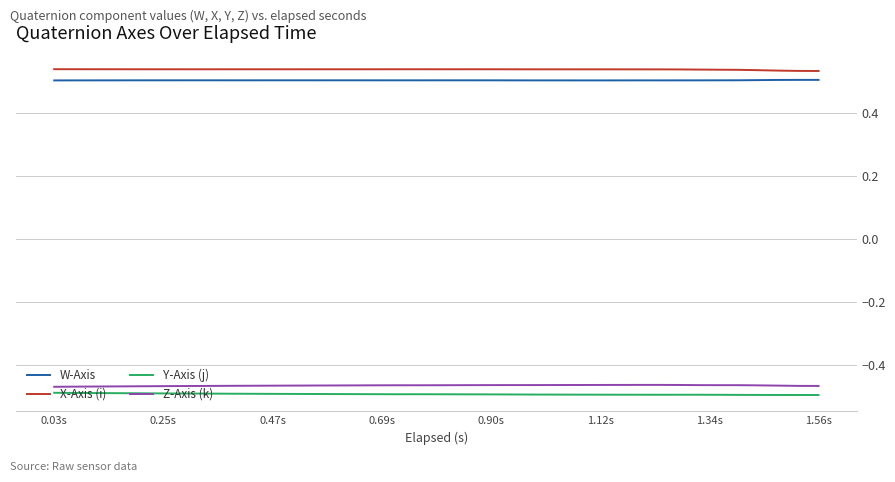

True or false: Z-Axis (k) and W-Axis intersect in this chart.

False